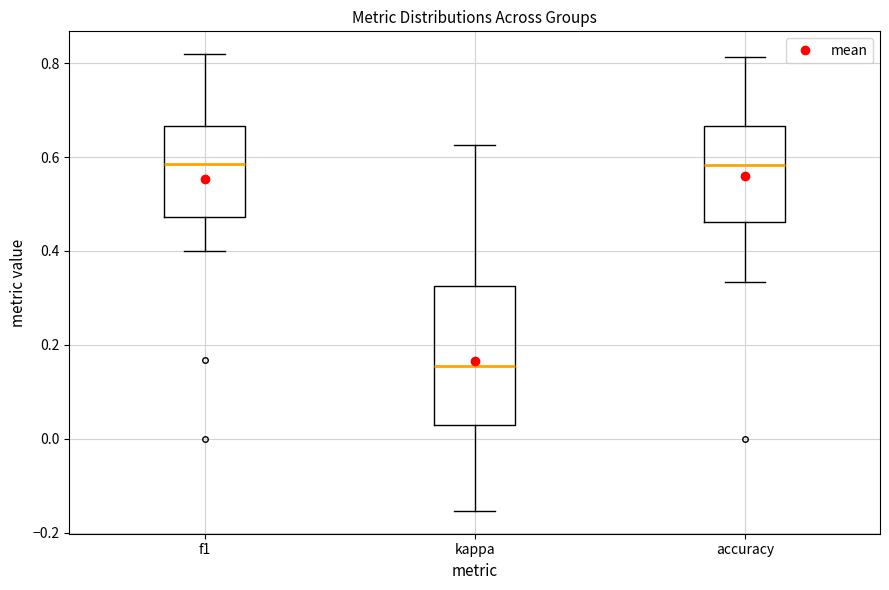

Reading left to right, transcribe this box plot: for each box, give where its median line is, the range the box spans, and where its two whiskers end, as read against the y-axis. The values are not printed on the chart, so give them approximately, as read against the axis.

f1: median 0.58, box 0.48 to 0.66, whiskers 0.40 to 0.82
kappa: median 0.16, box 0.02 to 0.32, whiskers -0.16 to 0.62
accuracy: median 0.58, box 0.46 to 0.66, whiskers 0.34 to 0.82